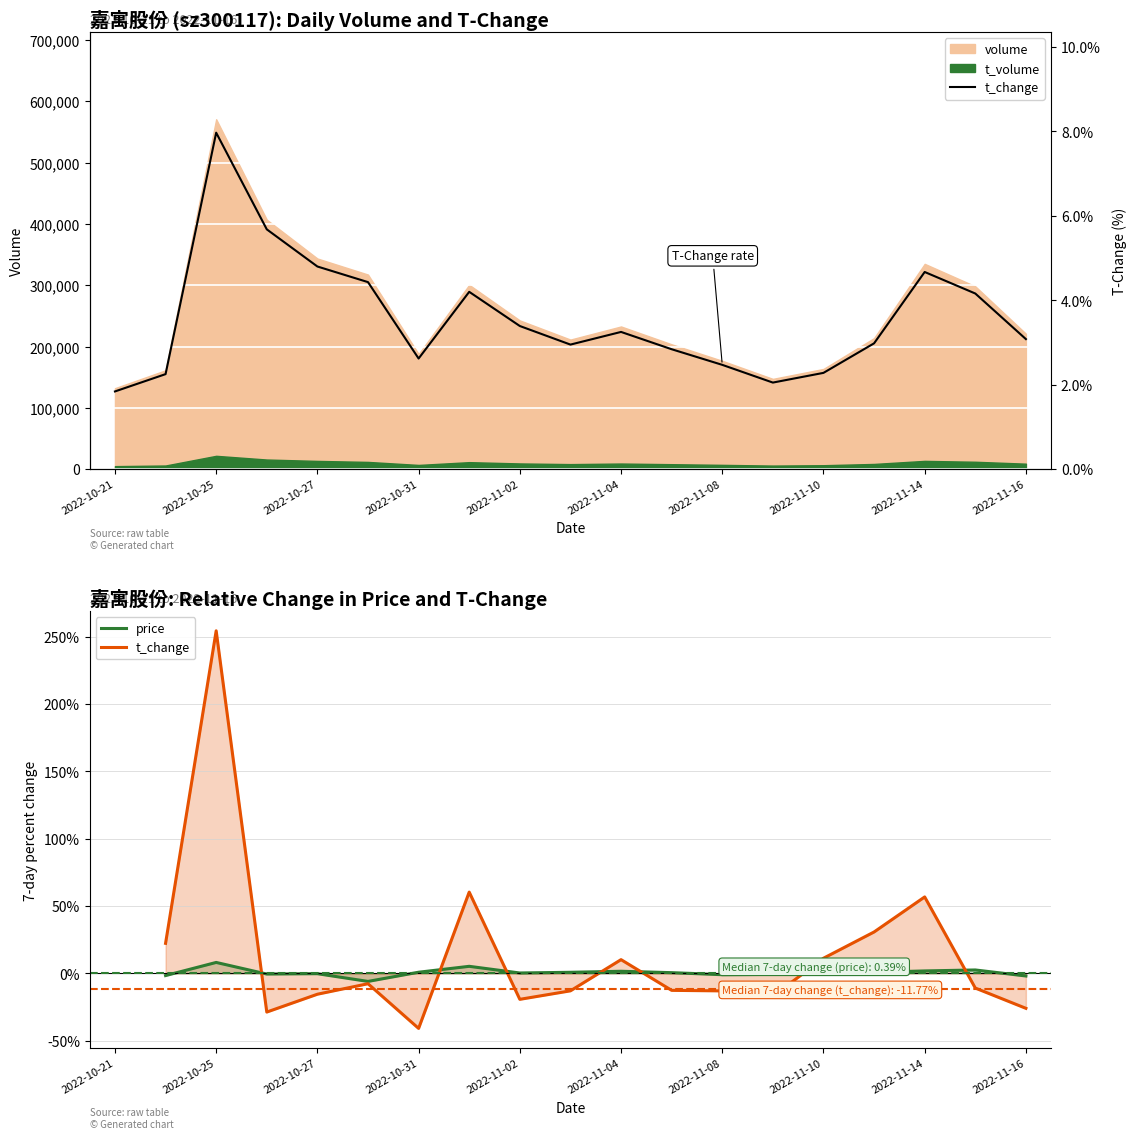

Which series has the largest range (max minus min)?

t_change